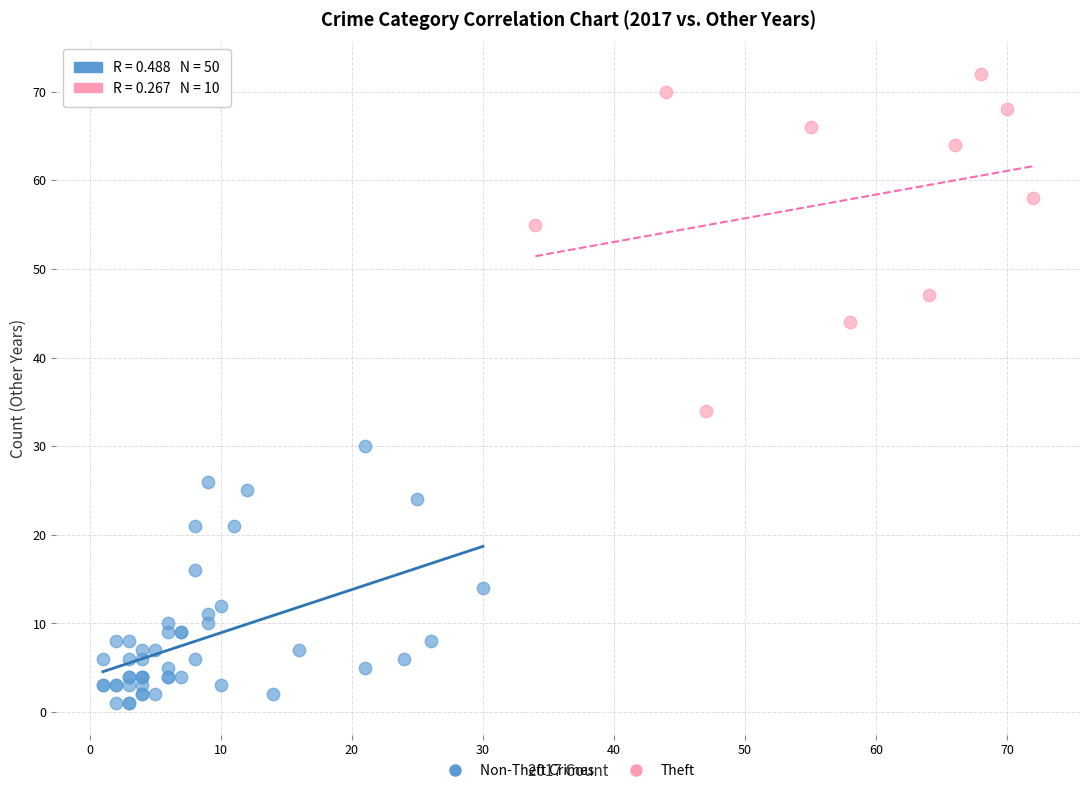

What are all the series names shown in the legend?

Non-Theft Crimes, Theft